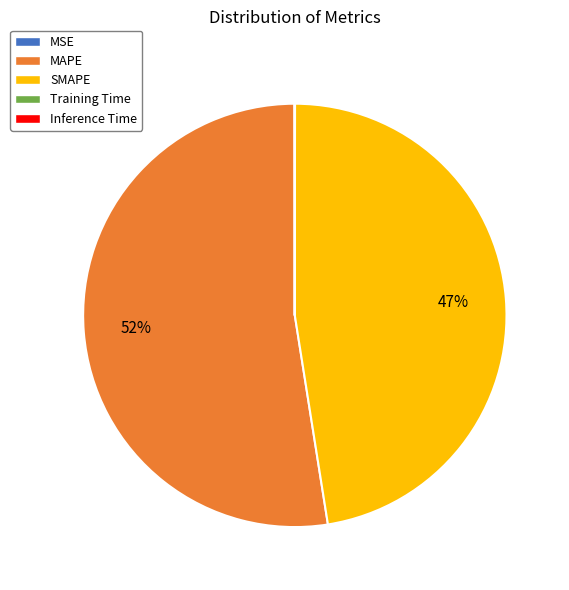

What is the majority slice?

MAPE